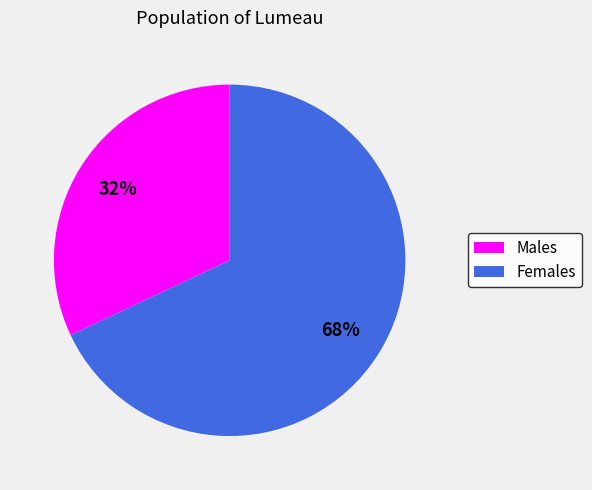

To the nearest percent, what is the average slice percentage?

50%